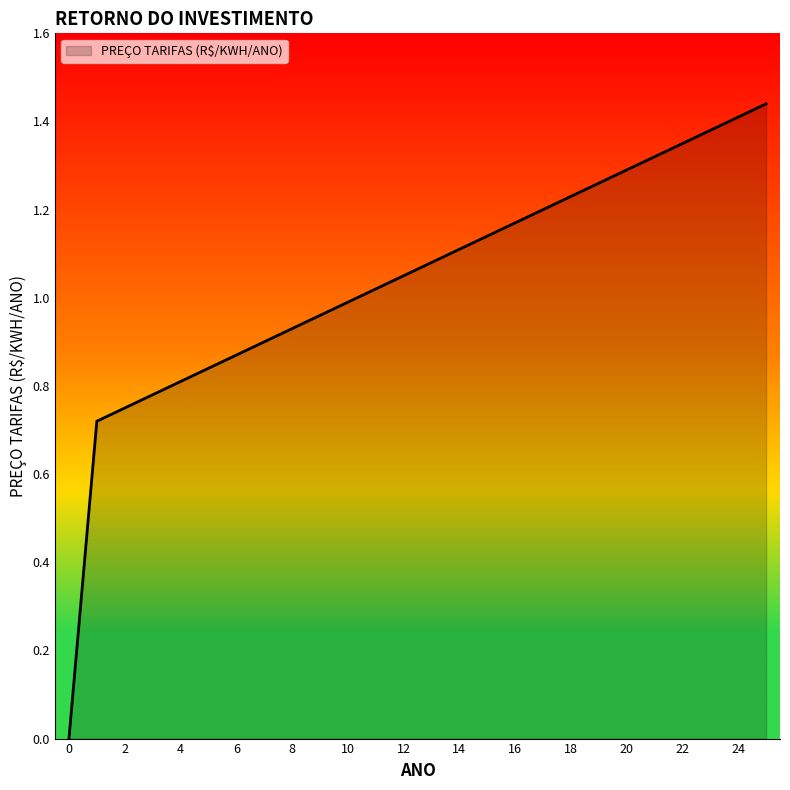

Does the chart have visible grid lines?

No